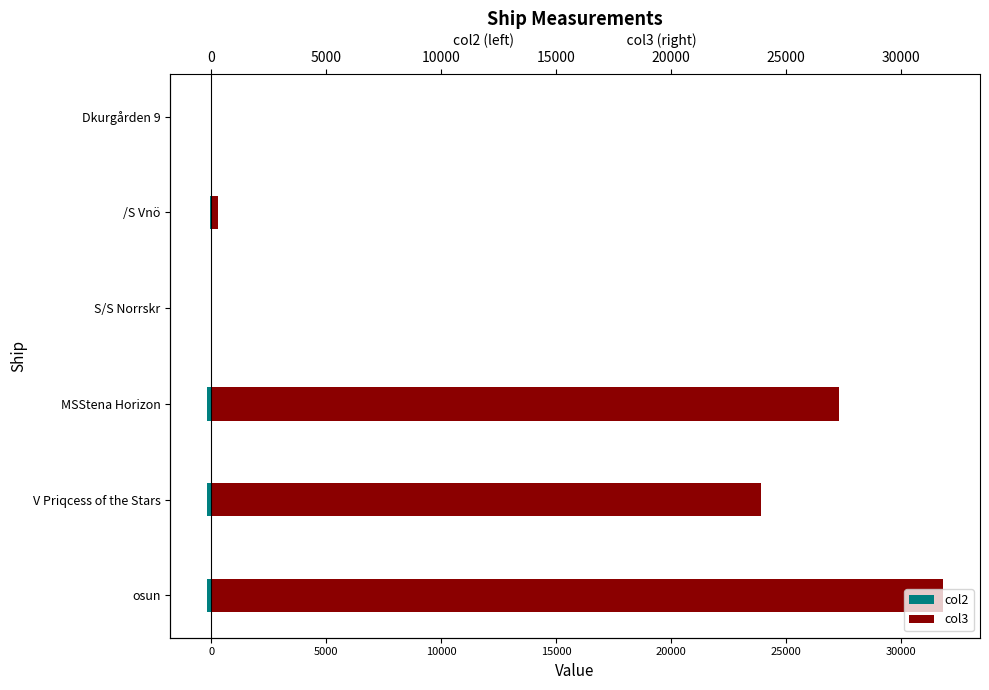

Which series has the largest total across all categories?

col3